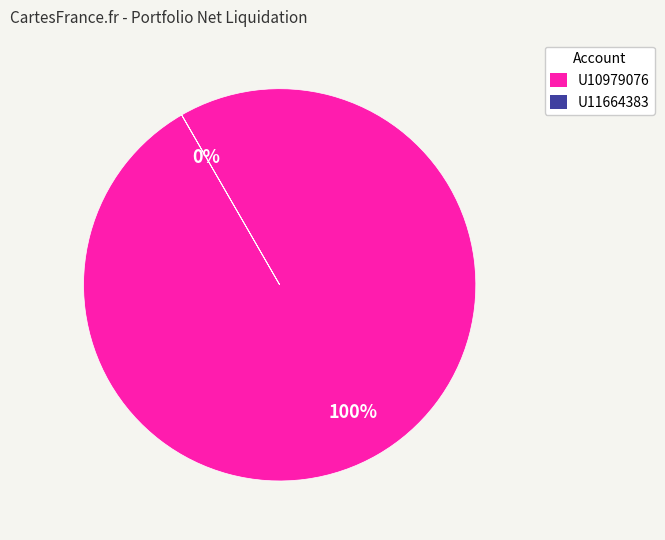

What is the smallest slice in the pie chart?

U11664383